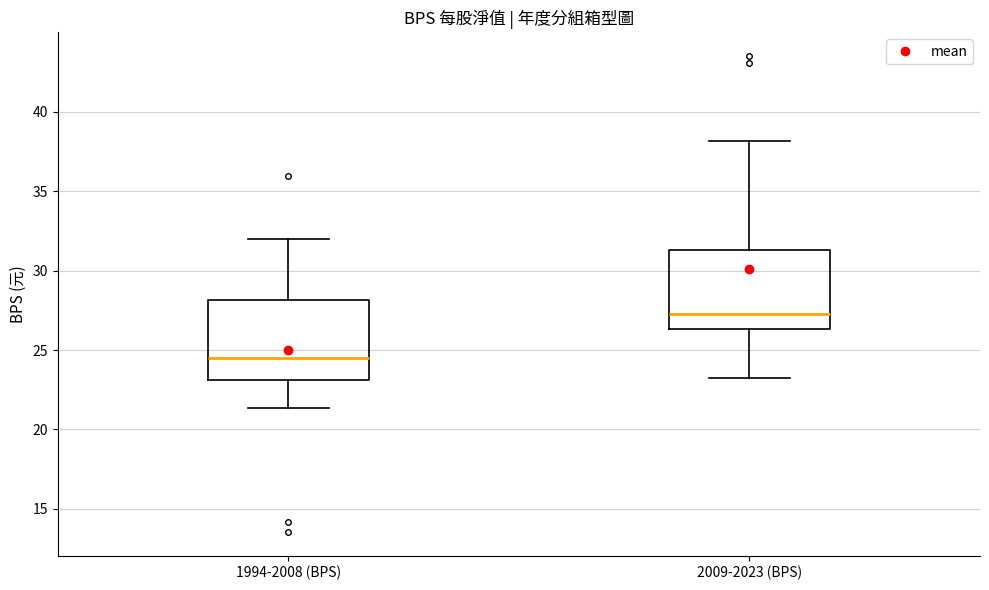

Which box's median line is the lowest?

1994-2008 (BPS)